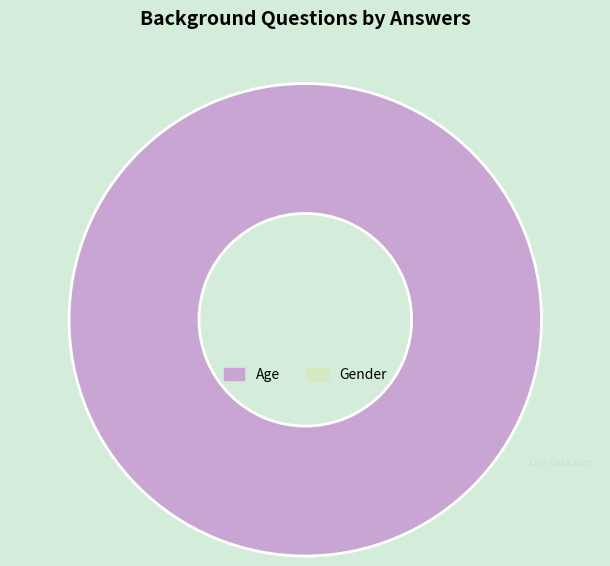

Does any single category account for the majority?

Yes